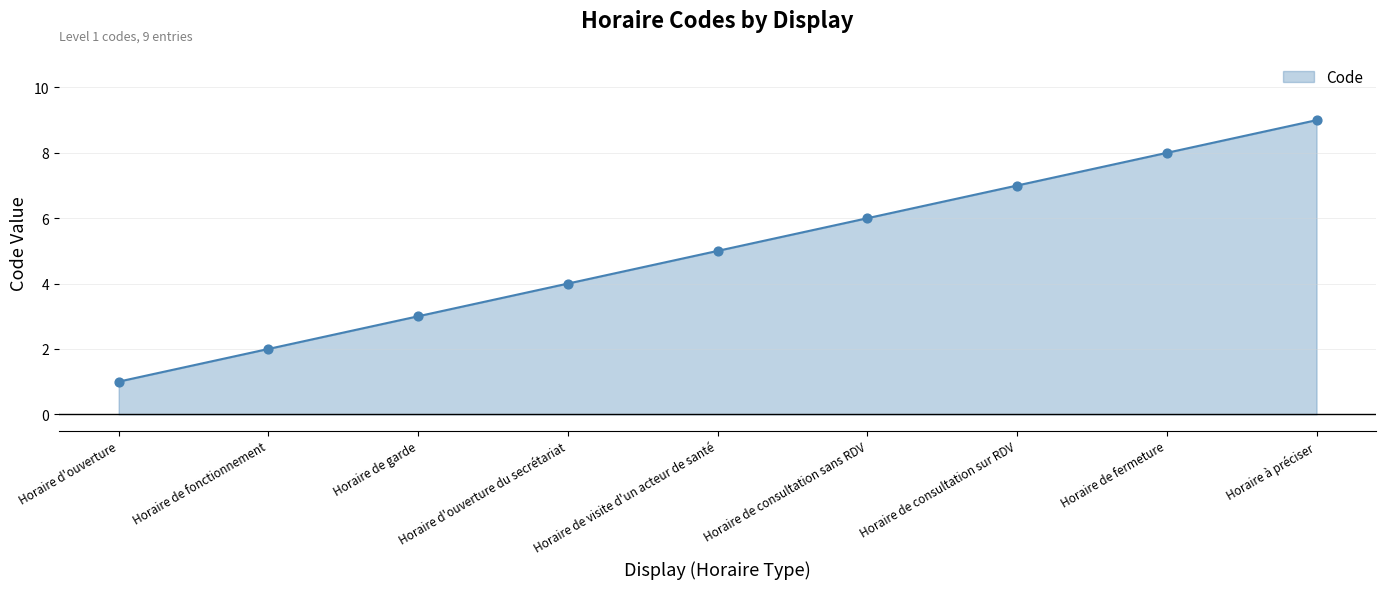

Between Horaire de consultation sur RDV and Horaire d'ouverture, which is larger?

Horaire de consultation sur RDV